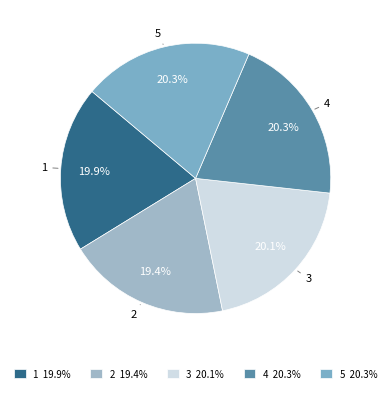

What portion of the pie excludes 1?

80.1%